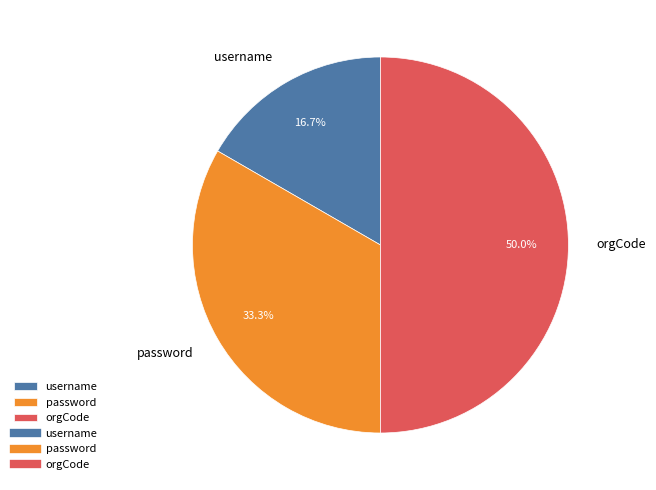

Count the number of slices in the pie.

3